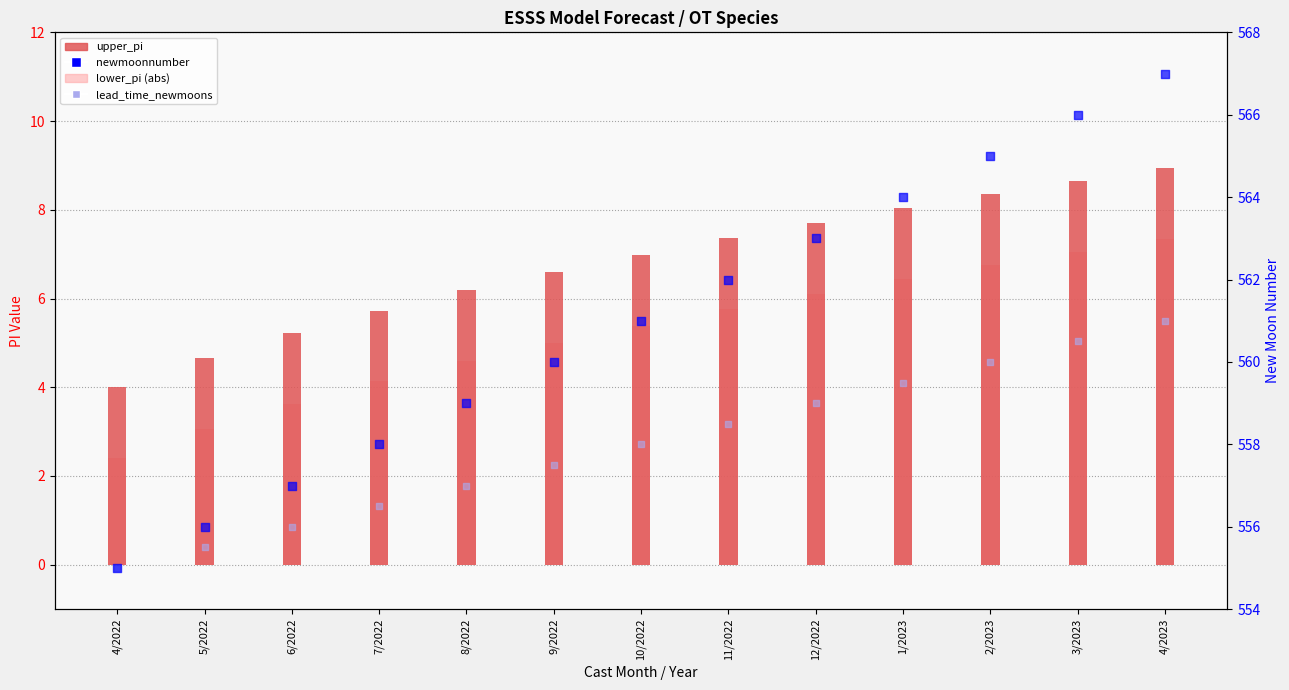

Which series contains the lowest Y value?

lower_pi (abs)